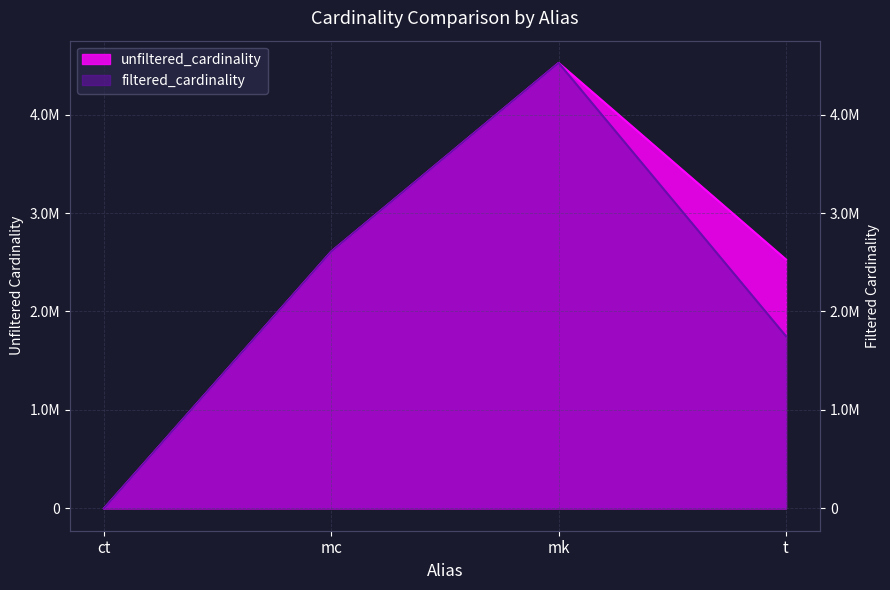

Between mc and t, which is larger?

mc